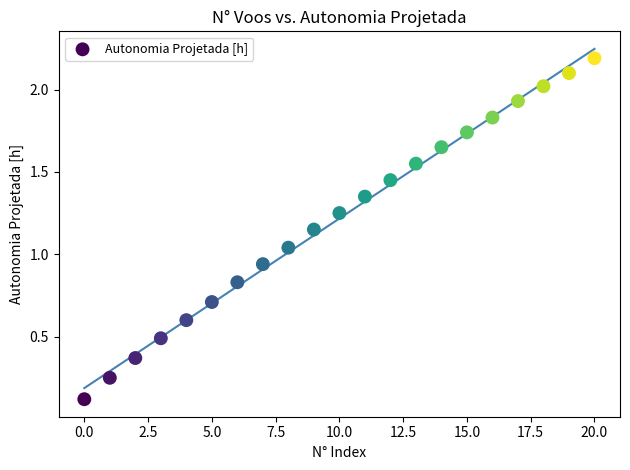

What is the range of Y values (max minus min)?

2.1